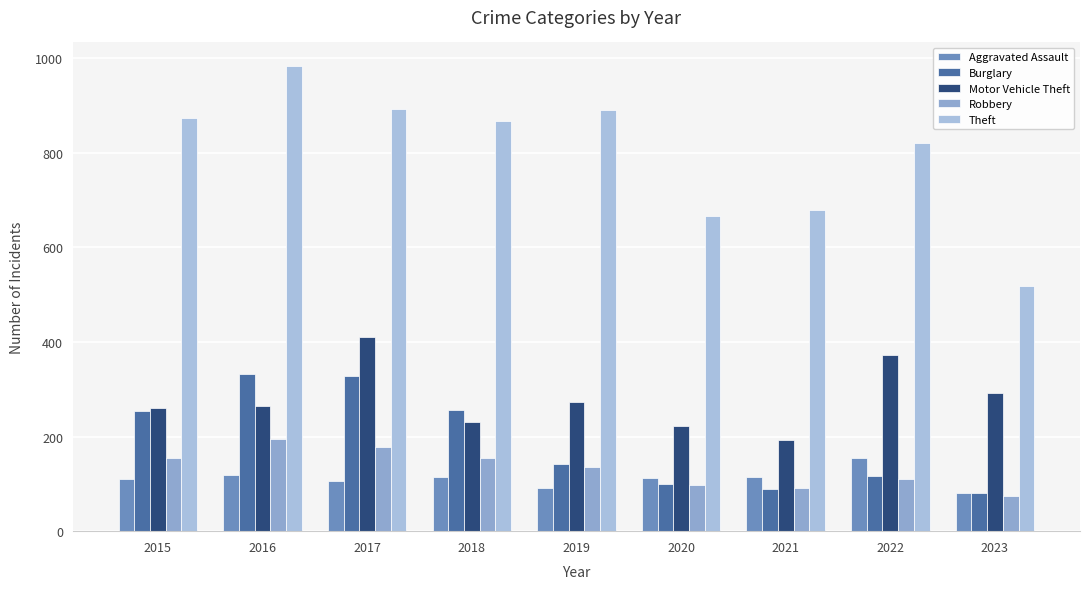

Reading left to right, transcribe all the data shown in this chart.

Aggravated Assault: 2015=110	2016=118	2017=105	2018=115	2019=92	2020=113	2021=115	2022=154	2023=81
Burglary: 2015=254	2016=333	2017=329	2018=257	2019=143	2020=100	2021=90	2022=116	2023=81
Motor Vehicle Theft: 2015=261	2016=265	2017=411	2018=231	2019=273	2020=222	2021=193	2022=373	2023=292
Robbery: 2015=154	2016=194	2017=178	2018=155	2019=135	2020=97	2021=91	2022=111	2023=75
Theft: 2015=874	2016=984	2017=892	2018=868	2019=891	2020=666	2021=678	2022=820	2023=519